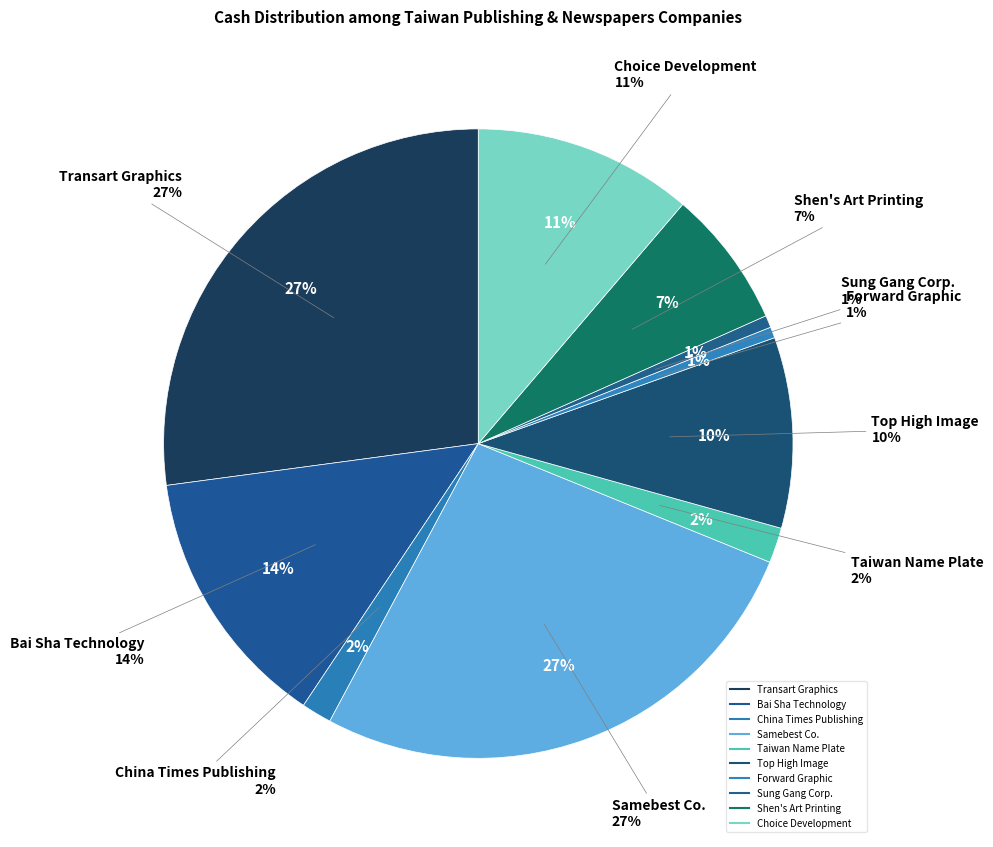

How much of the chart is everything except Samebest Co.?

73.3%